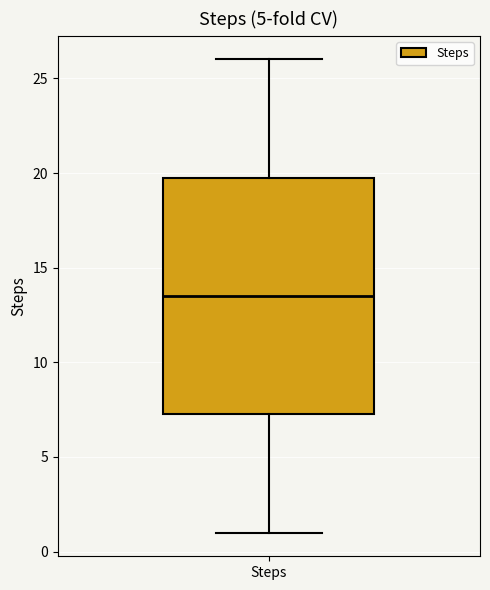

Read this box plot against the y-axis: the position of the median line, the range covered by the box, and the ends of both whiskers. The values are not printed on the chart, so give them approximately, as read against the axis.

median 13.5, box 7.5 to 20.0, whiskers 1.0 to 26.0